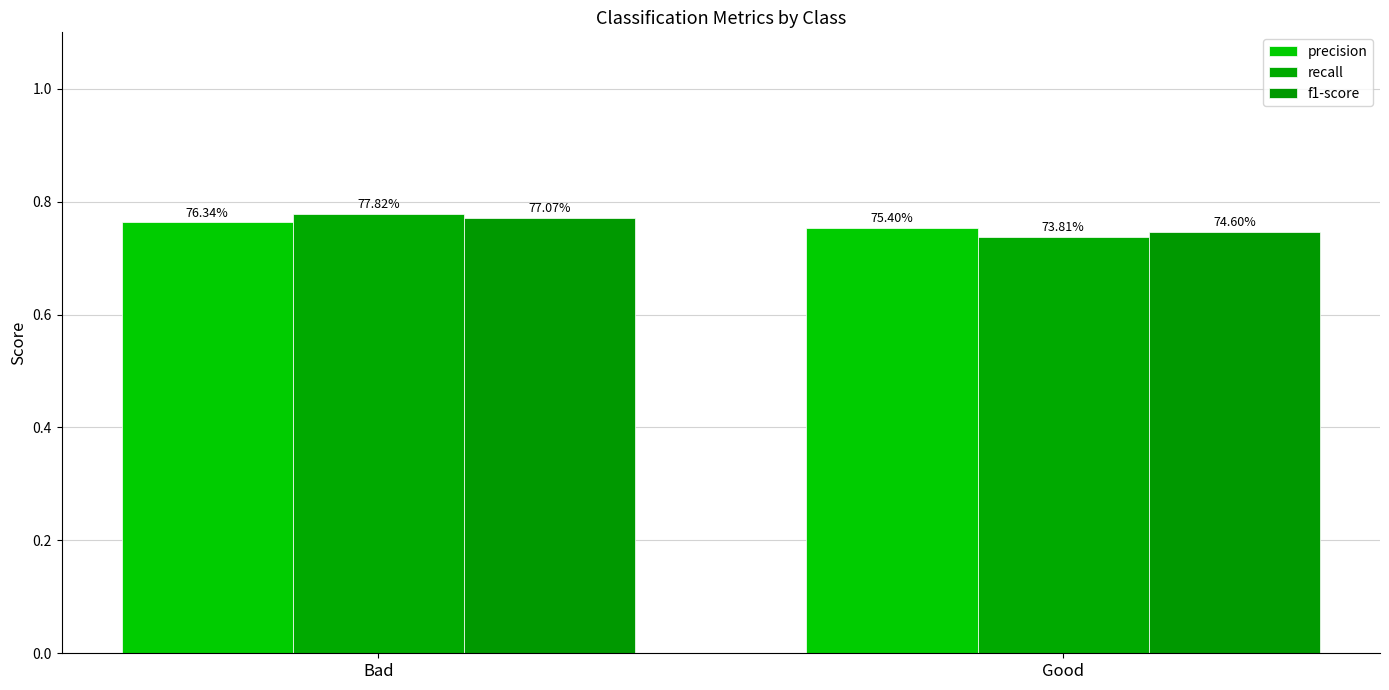

The precision series shows 0.5 at Bad. True or false?

False